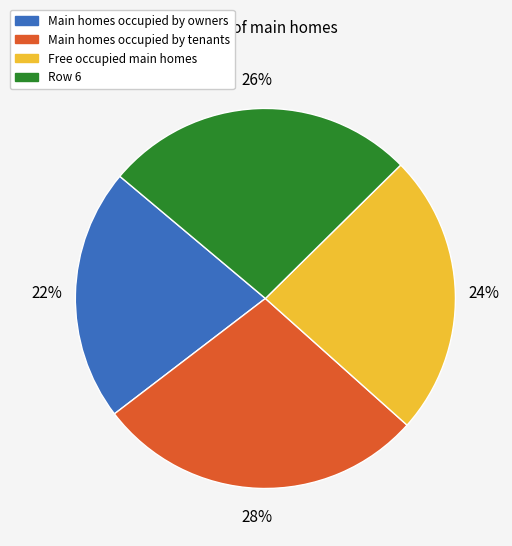

Rank the categories by value from highest to lowest.

Main homes occupied by tenants, Row 6, Free occupied main homes, Main homes occupied by owners